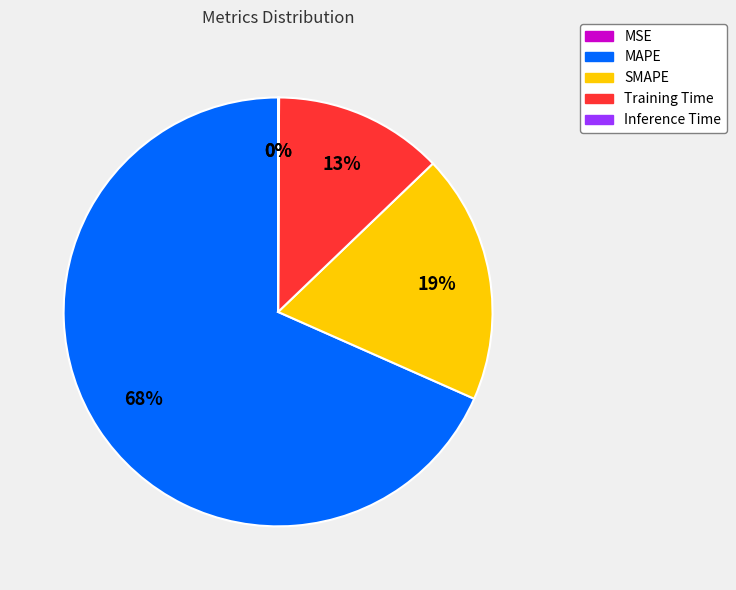

To the nearest percent, what is the average slice percentage?

20%